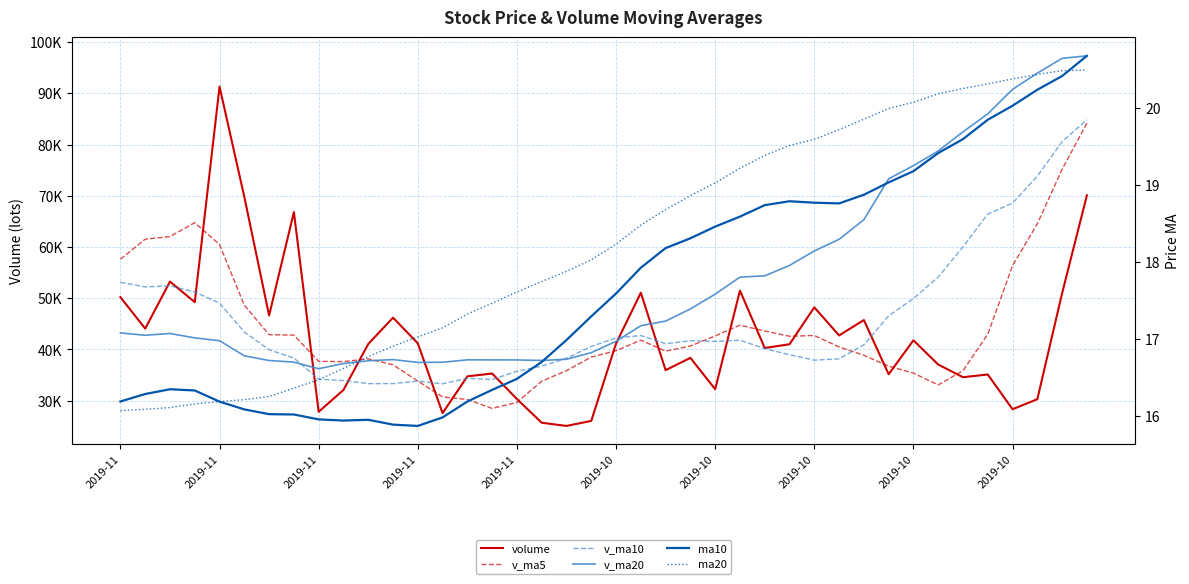

What is the average value of the volume series?

42408.4